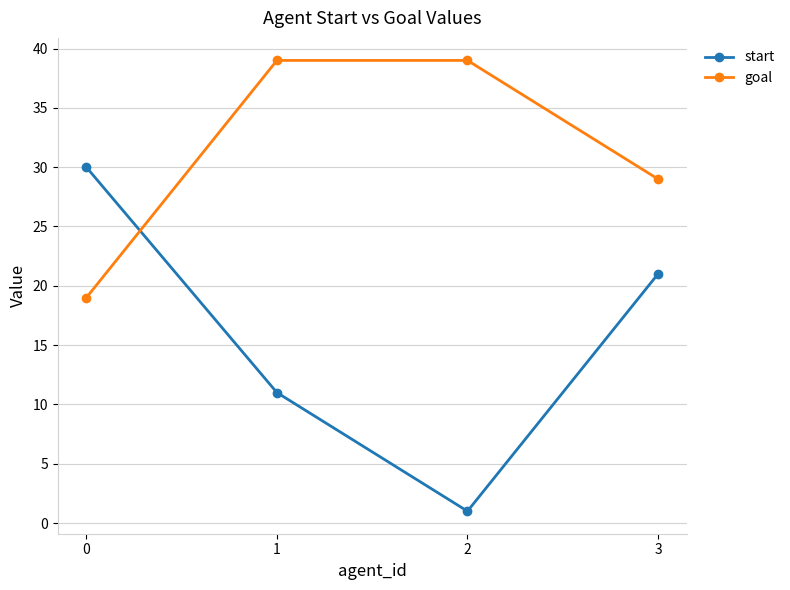

What is the minimum value for goal?

19